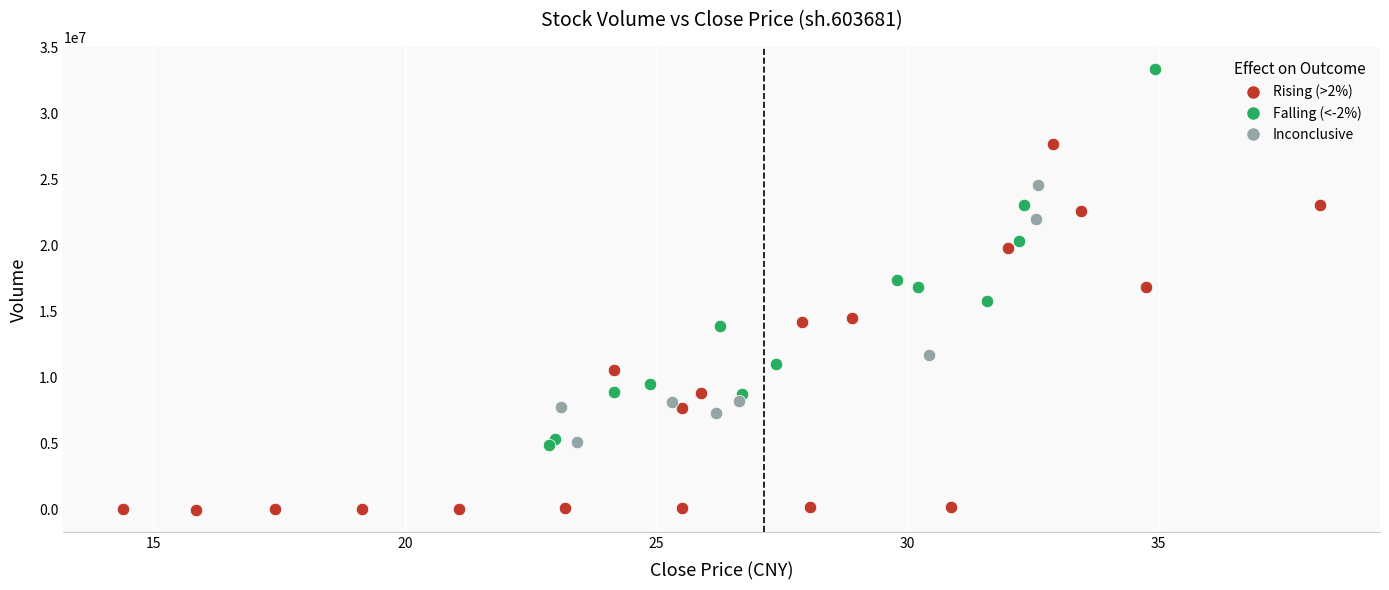

What are all the series names shown in the legend?

Rising (>2%), Falling (<-2%), Inconclusive